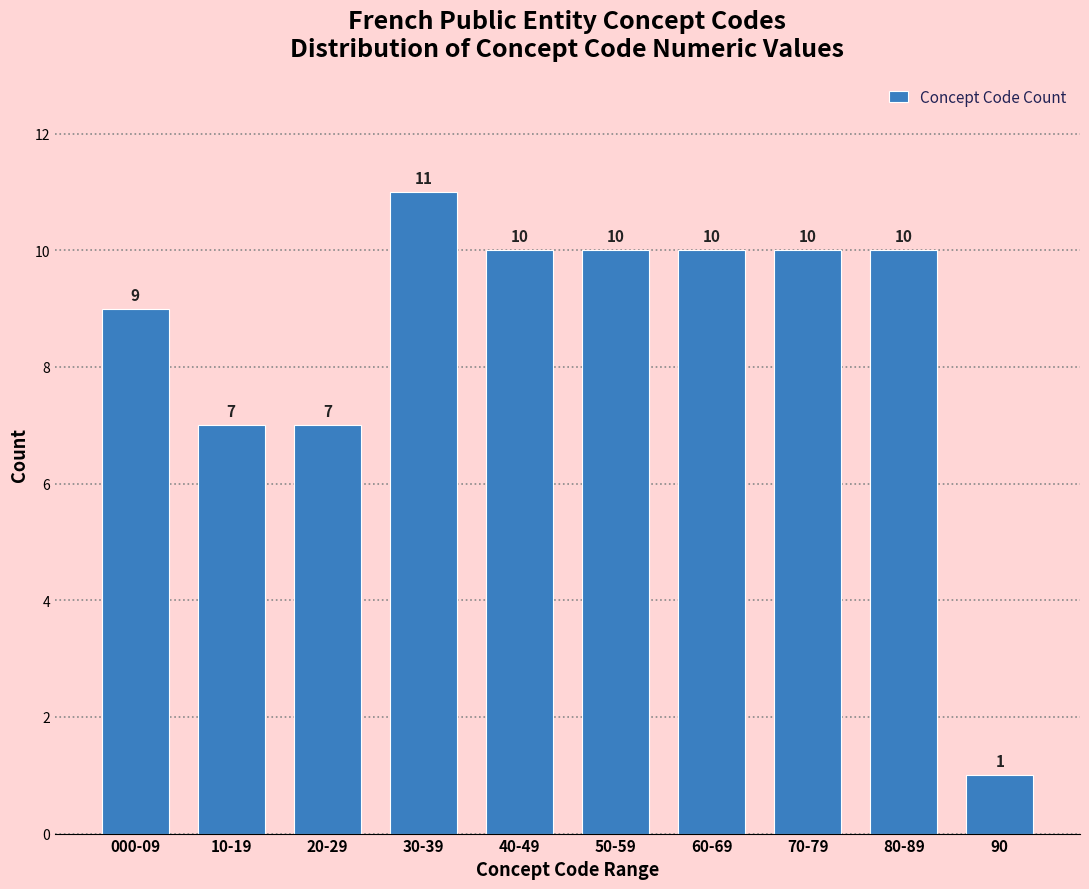

Reading left to right, transcribe all the data shown in this chart.

9	7	7	11	10	10	10	10	10	1